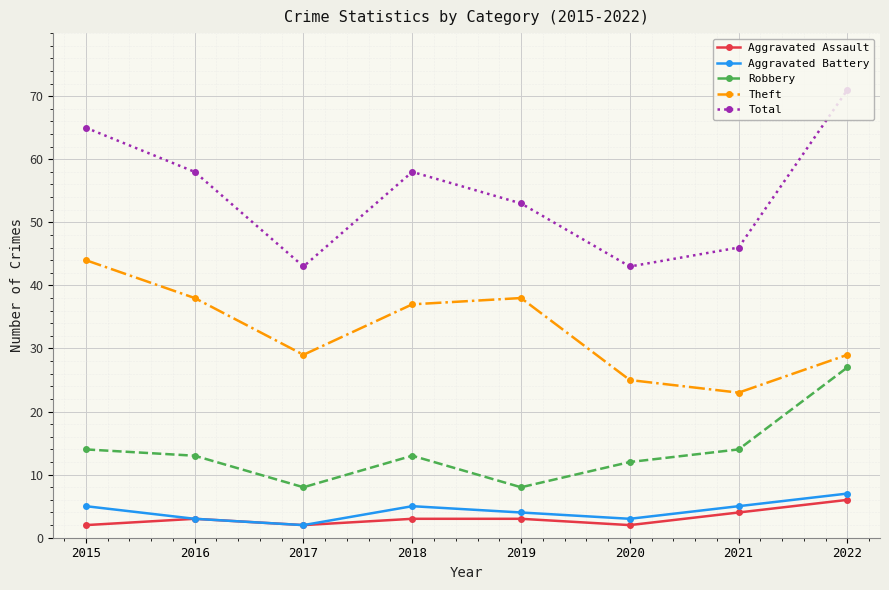

True or false: Aggravated Assault has more than 0 points higher than both neighbors.

True